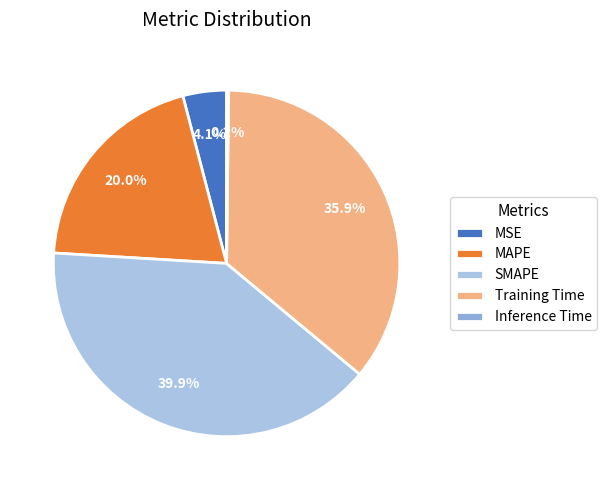

What portion of the pie excludes Training Time?

64.1%